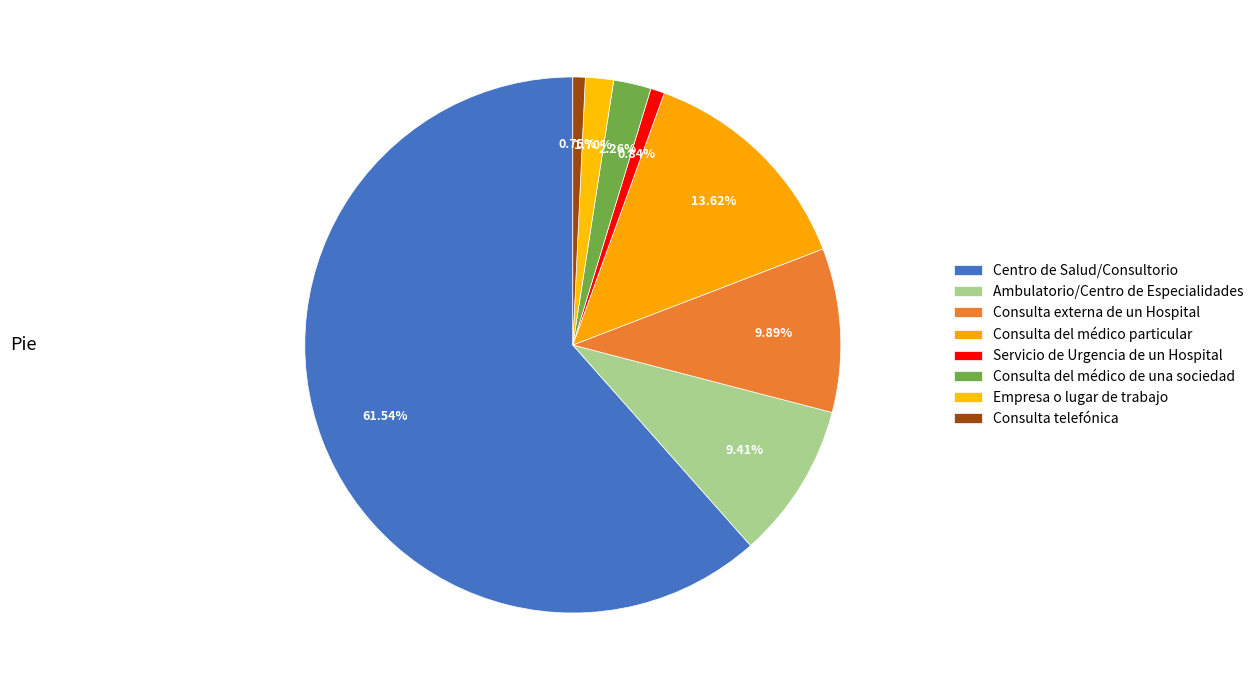

Count the number of slices in the pie.

8